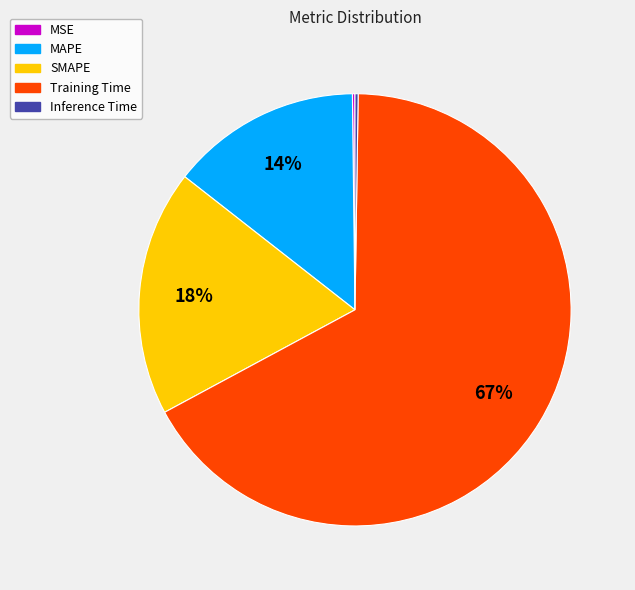

Is it true that Training Time is 78% of the pie?

False